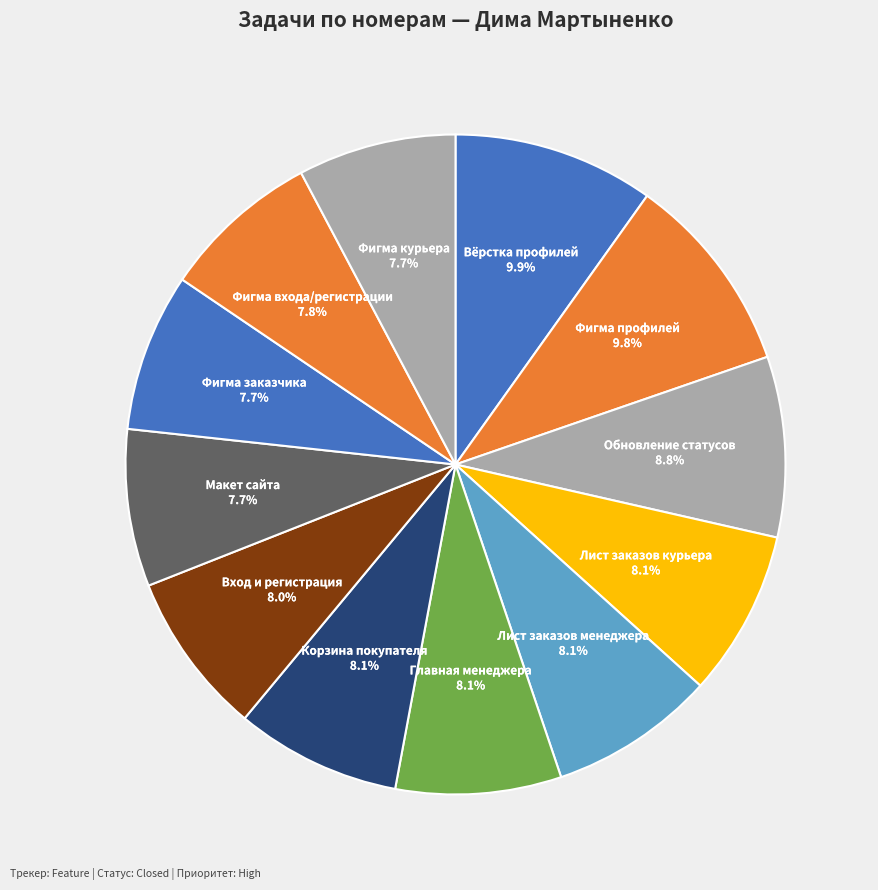

What is the ratio of the value at Фигма профилей to the value at Обновление статусов?

1.1